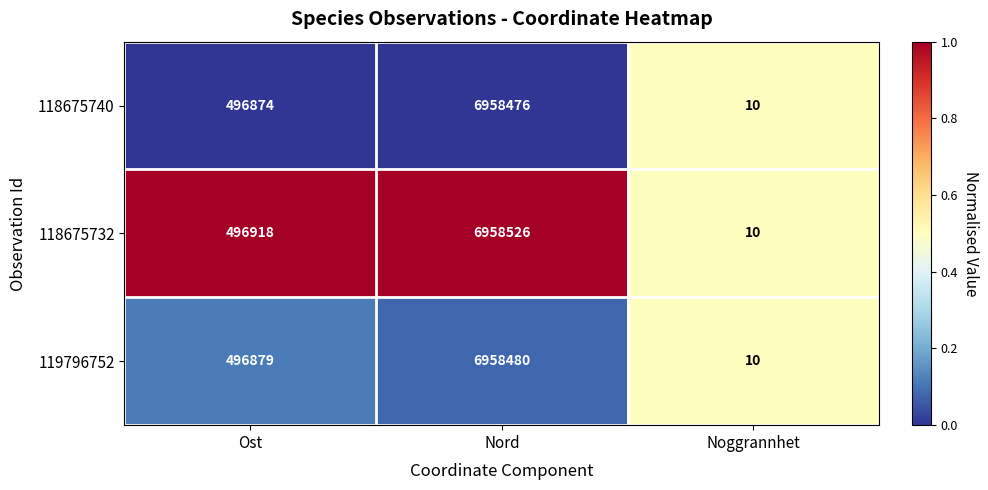

The 118675740 series shows 17 at Noggrannhet. True or false?

False